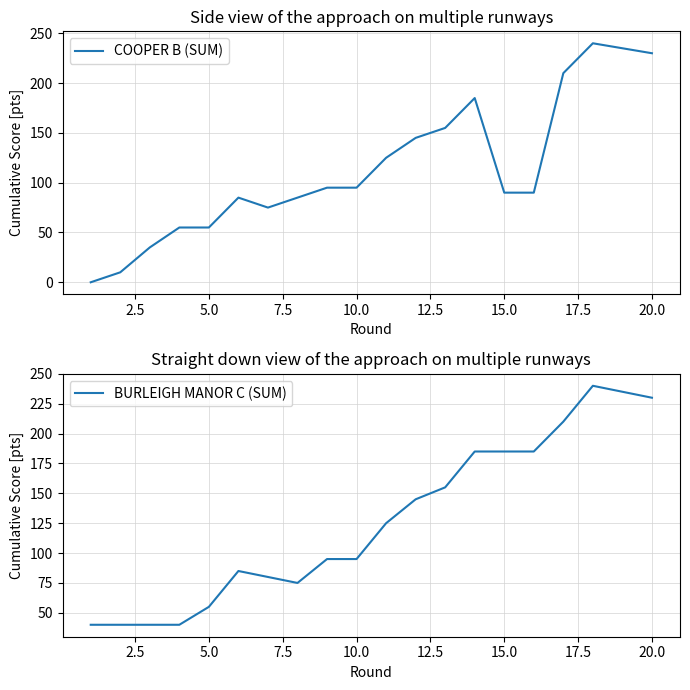

Rank the series by their average value, from highest to lowest.

BURLEIGH MANOR C (SUM), COOPER B (SUM)